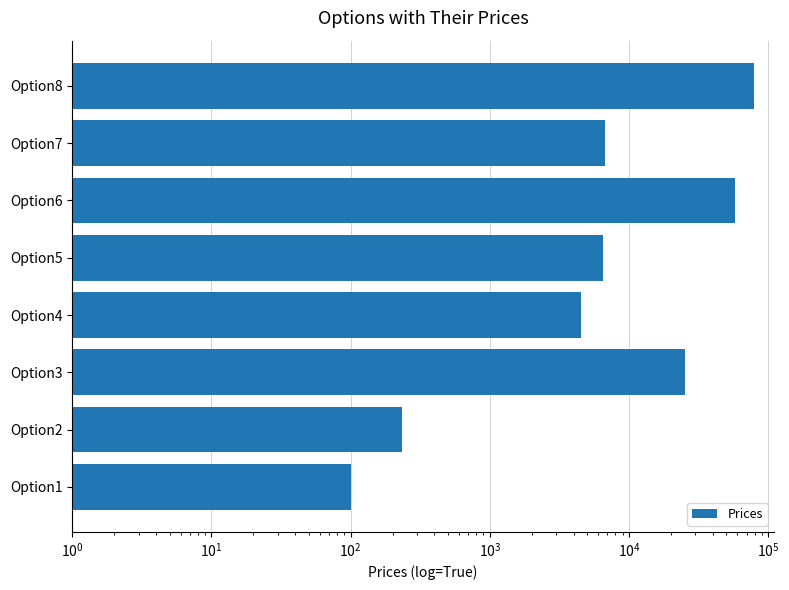

What is the sum of all values?

179782